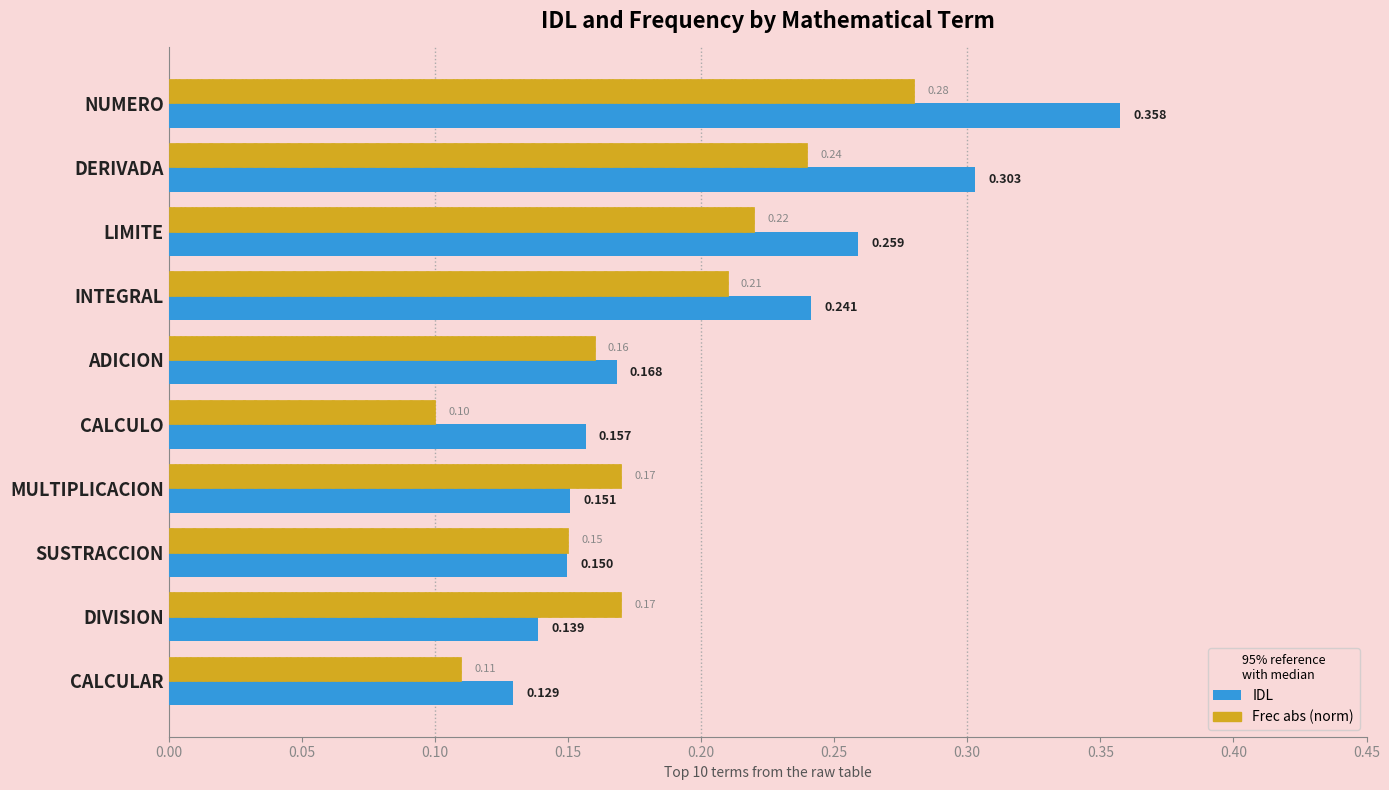

At DERIVADA, list the series in order from smallest to largest.

Frec abs (norm), IDL